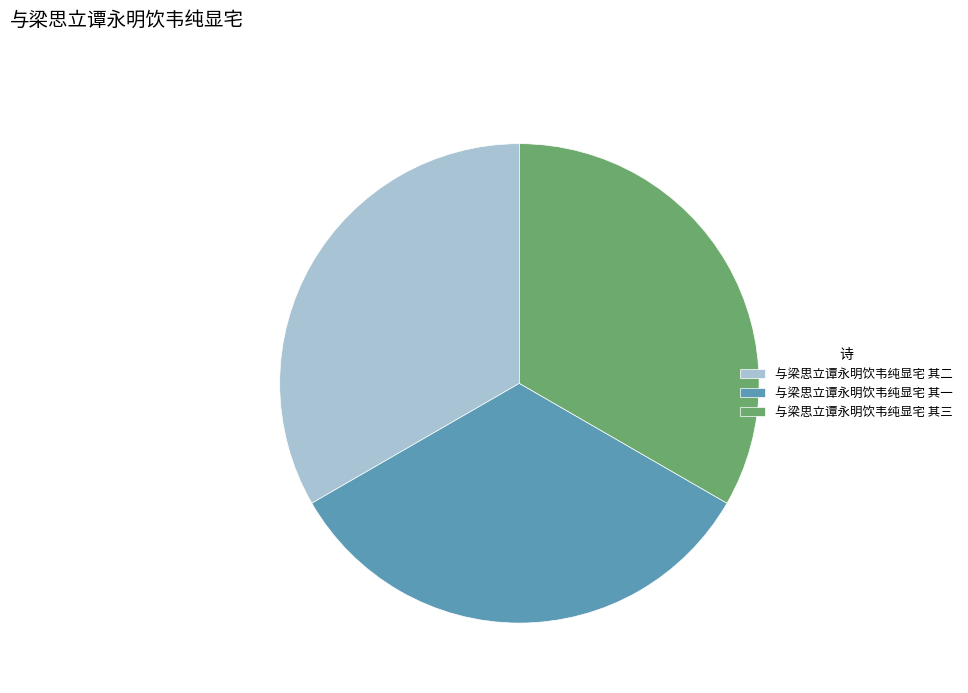

Is it true that 与梁思立谭永明饮韦纯显宅 其二 is 44% of the pie?

False